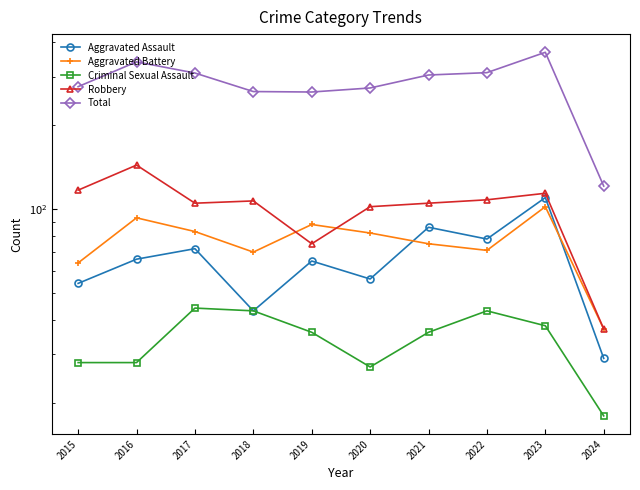

Reading left to right, what are all the values shown in this chart?

Aggravated Assault: 54	66	72	43	65	56	86	78	110	29
Aggravated Battery: 64	93	83	70	88	82	75	71	102	37
Criminal Sexual Assault: 28	28	44	43	36	27	36	43	38	18
Robbery: 117	144	105	107	75	102	105	108	114	37
Total: 276	339	309	265	264	273	304	310	367	121